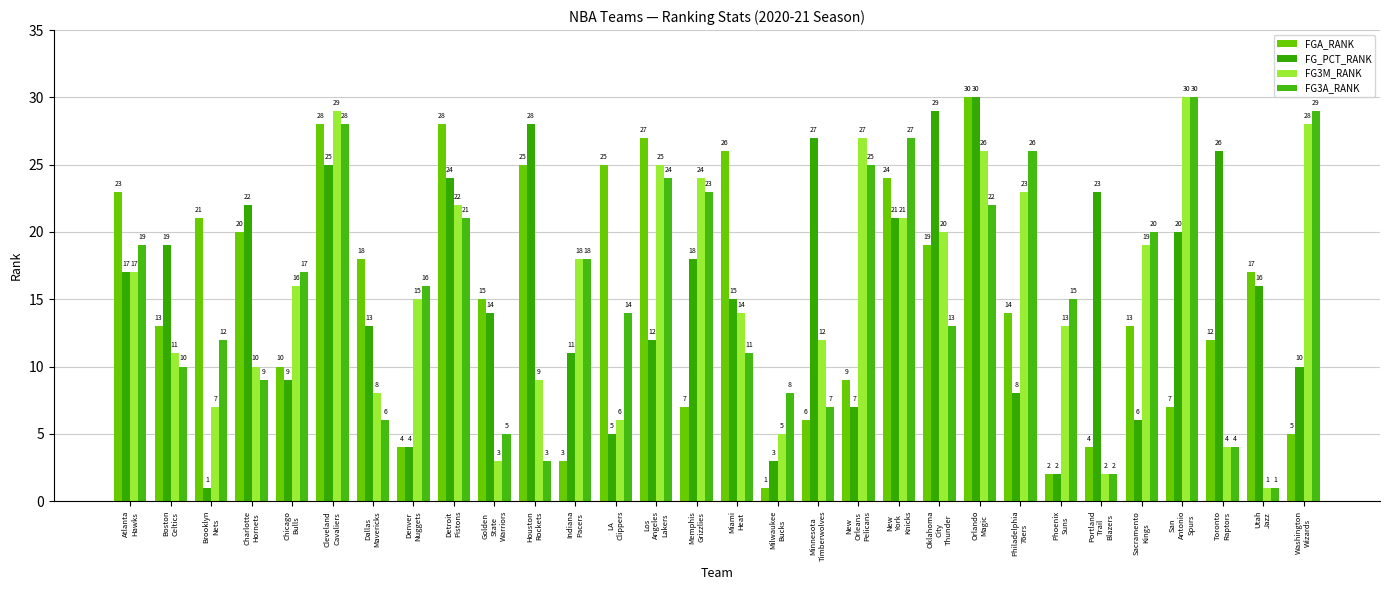

How many distinct data groups are displayed?

4